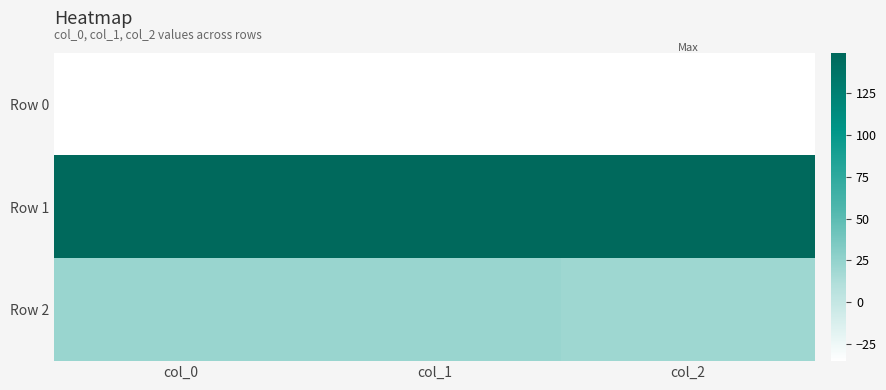

At which category is the sum across all series the highest?

col_0